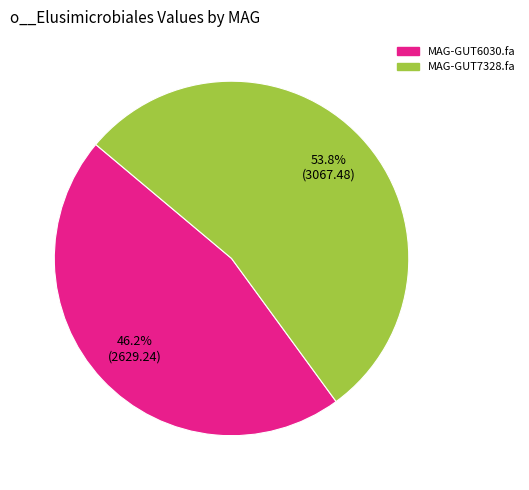

Which category has the smallest portion of the pie?

MAG-GUT6030.fa